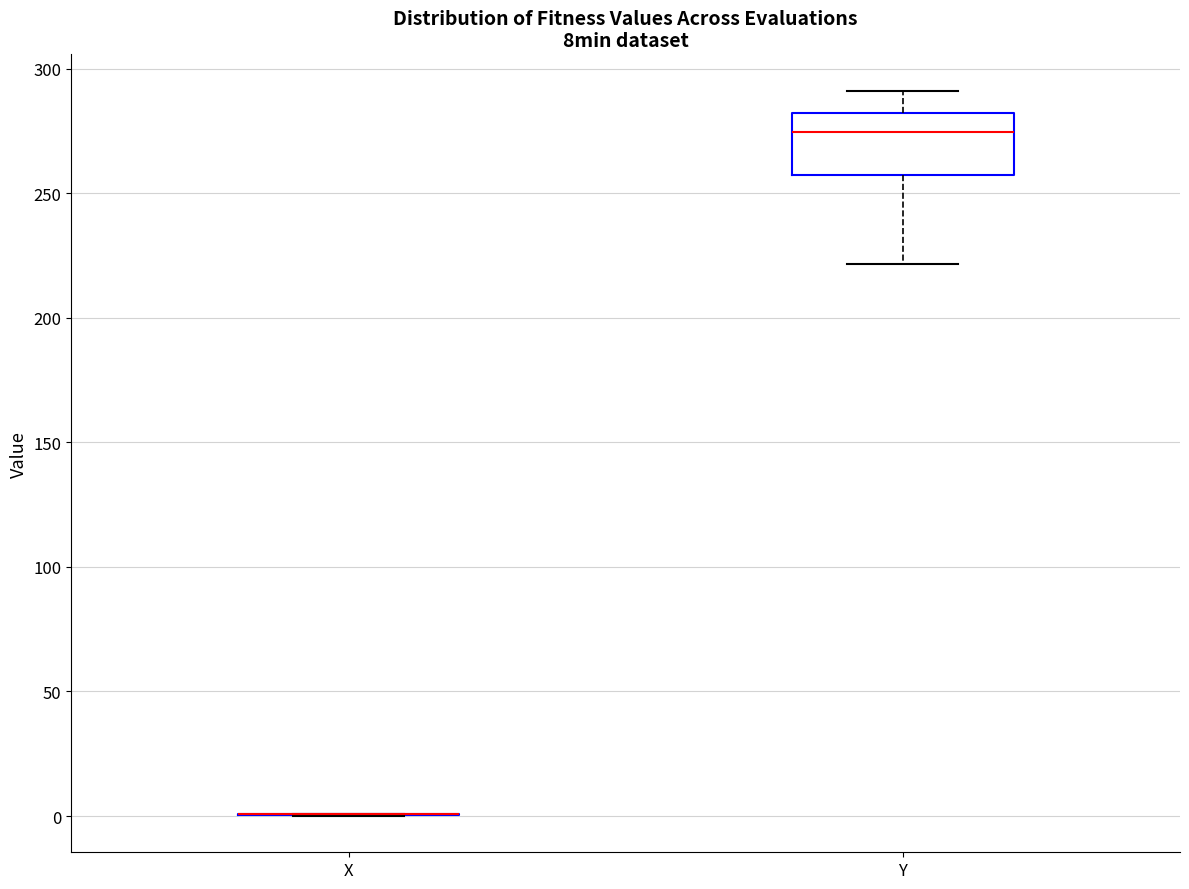

Reading left to right, transcribe this box plot: for each box, give where its median line is, the range the box spans, and where its two whiskers end, as read against the y-axis. The values are not printed on the chart, so give them approximately, as read against the axis.

X: box collapsed to a line at 0, whiskers 0 to 0
Y: median 275, box 255 to 280, whiskers 220 to 290